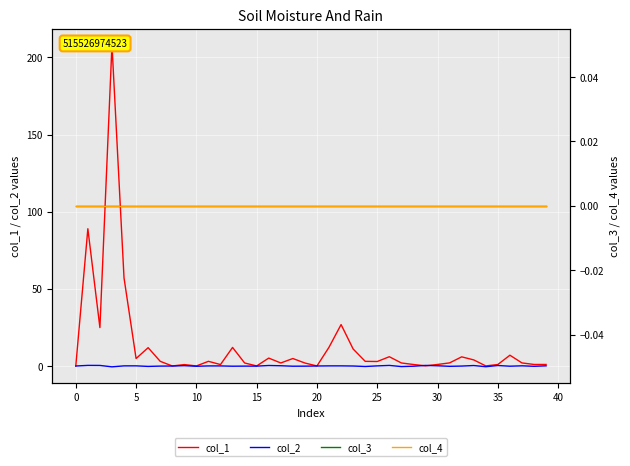

Between 27 and 21, which is larger?

21